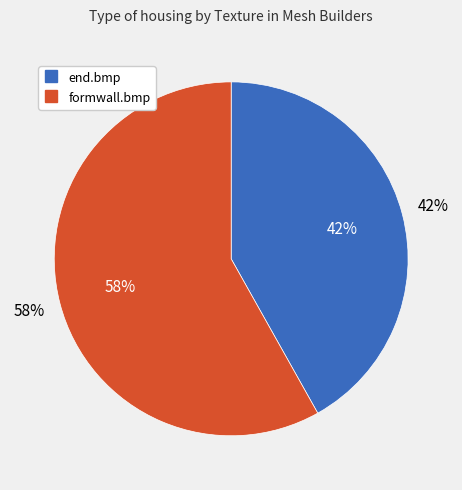

True or false: formwall.bmp accounts for 70% of the total.

False